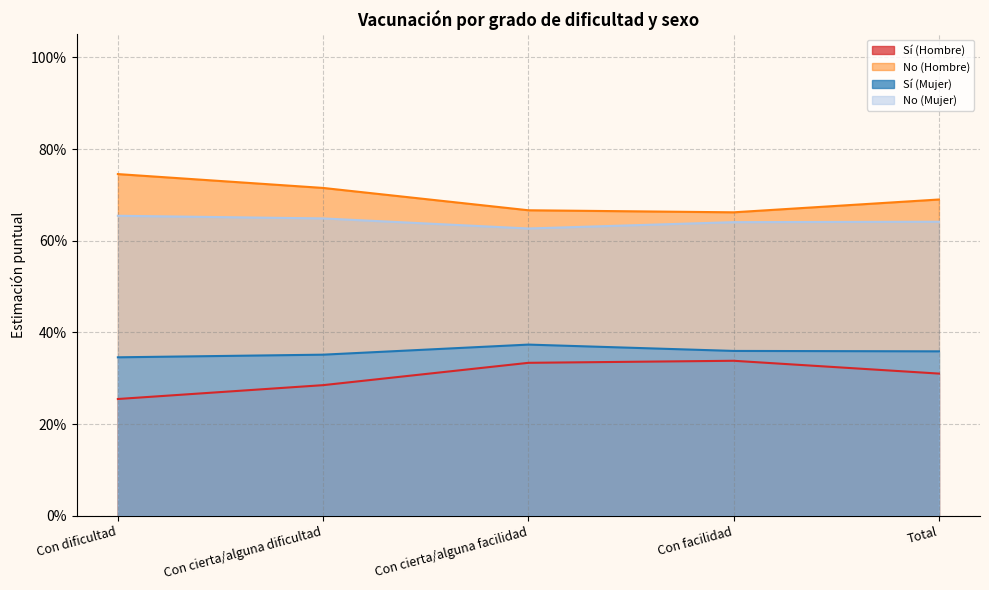

What are all the series names shown in the legend?

Sí (Hombre), No (Hombre), Sí (Mujer), No (Mujer)